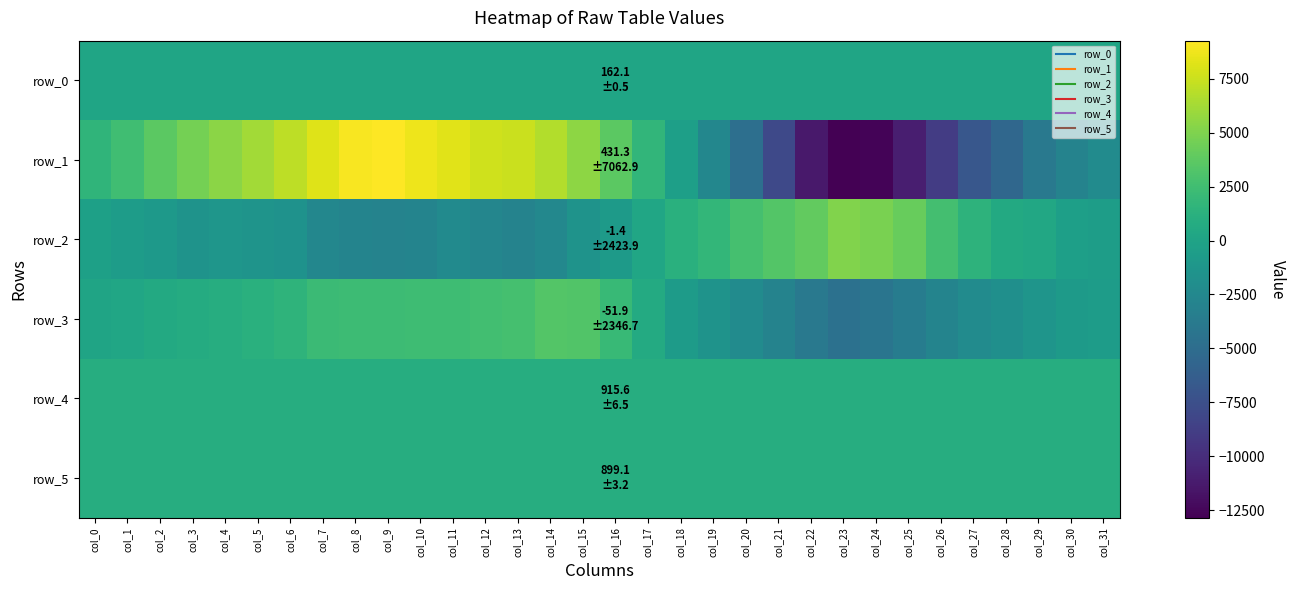

At which label does row_1 first exceed 2526?

col_2